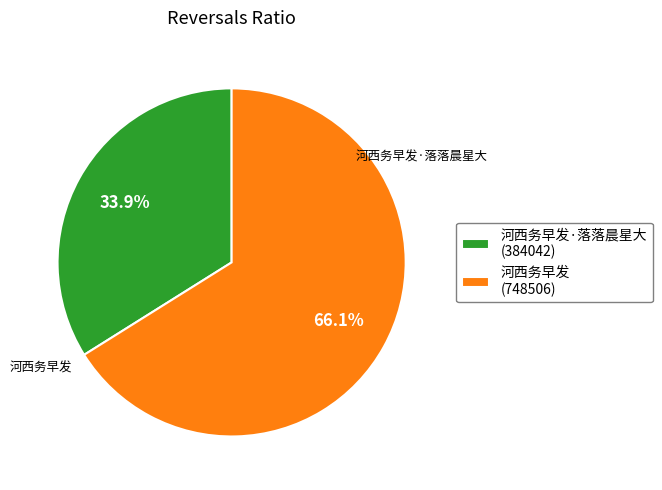

Which slice is the largest?

河西务早发 (748506)